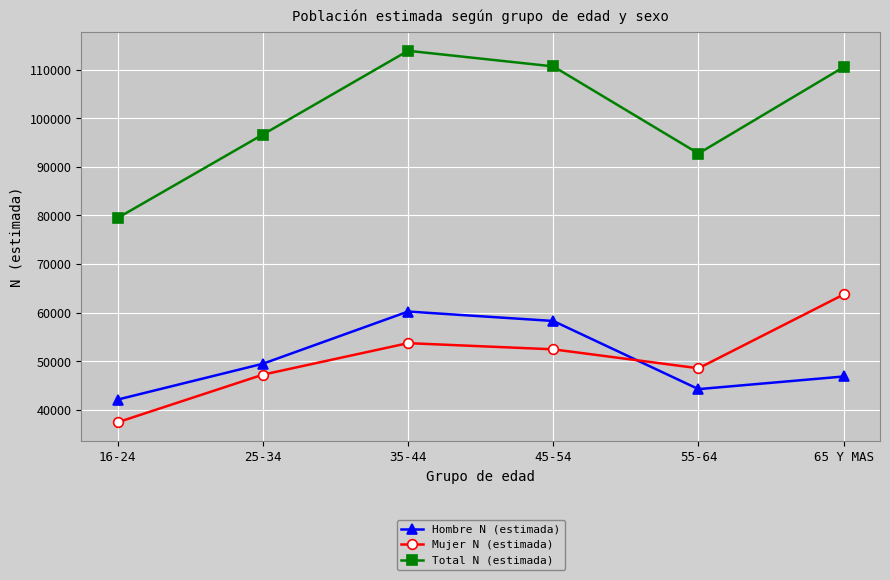

What is the label of the 2nd point from the left?

25-34